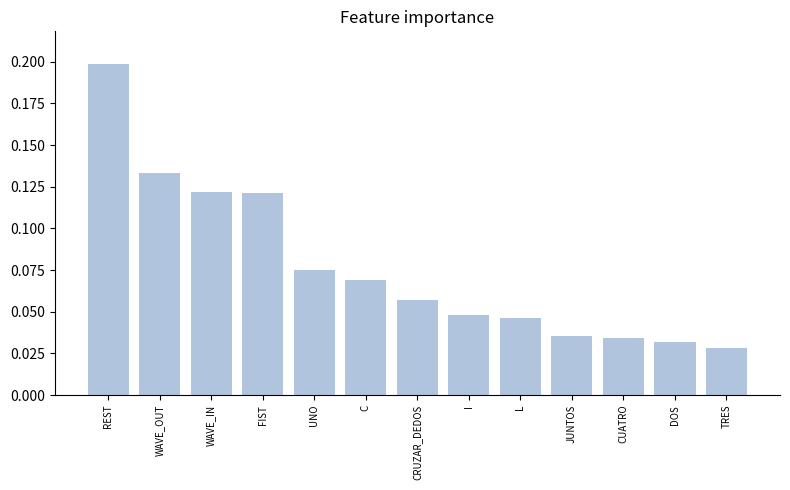

The chart shows a value of 0.0 at REST. True or false?

False